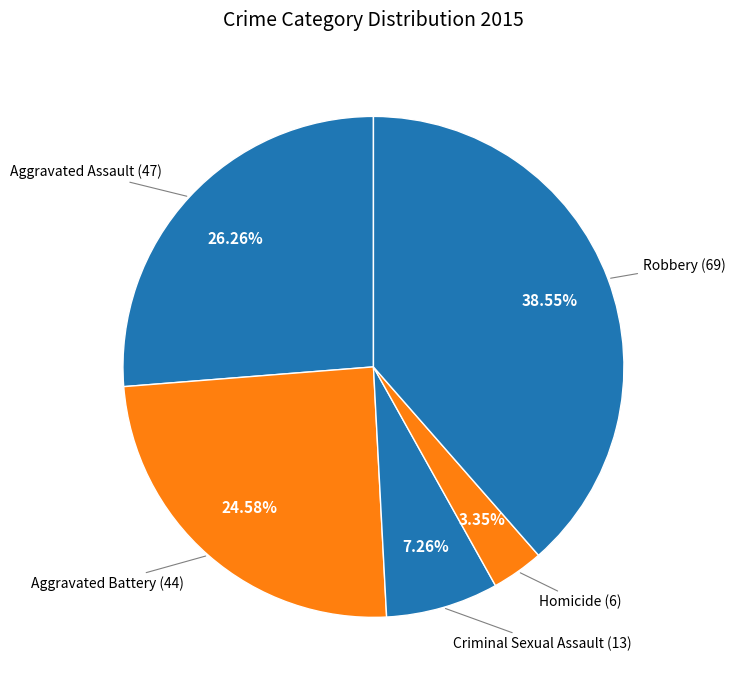

Count the number of slices in the pie.

5